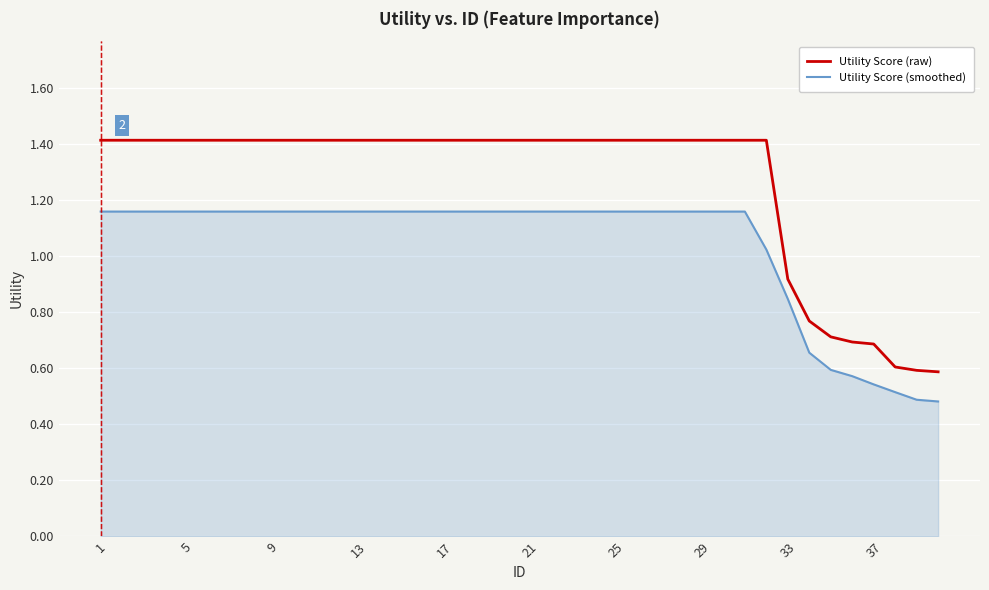

Which series has the largest total across all categories?

Utility Score (raw)